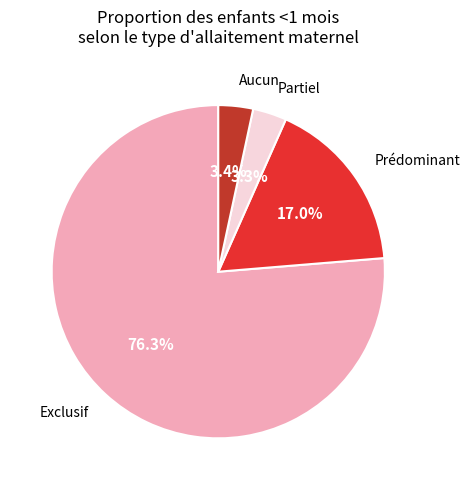

What is the majority slice?

Exclusif